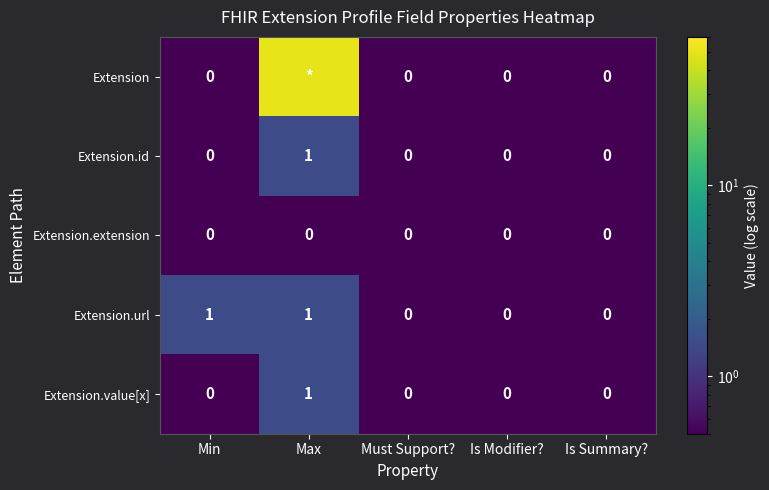

What is the maximum value for Extension.value[x]?

1.0